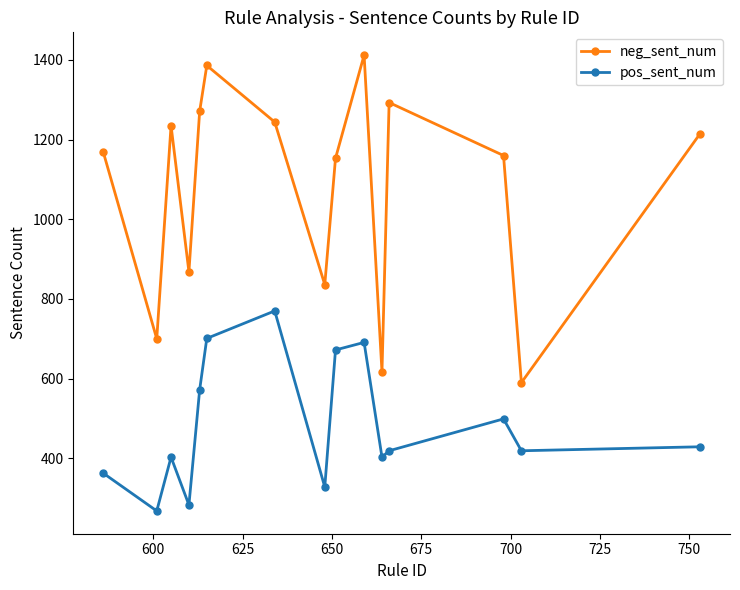

Which series has the largest range (max minus min)?

neg_sent_num